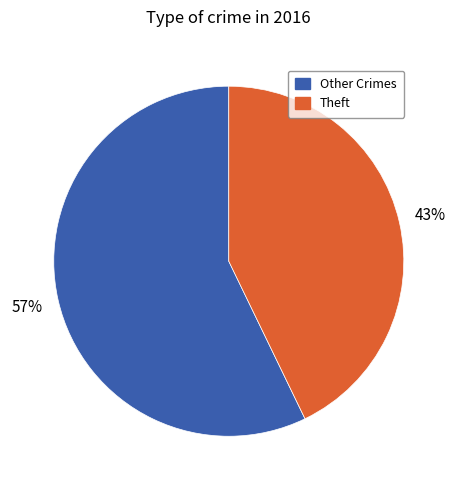

Does any single category account for the majority?

Yes